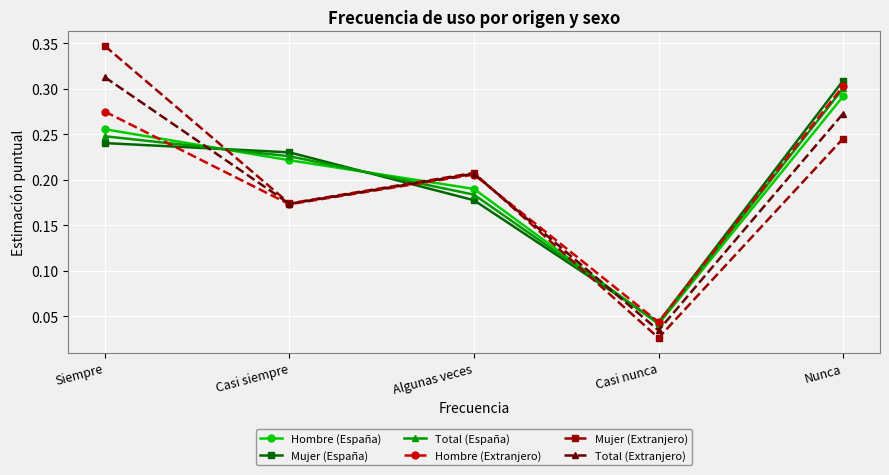

At how many categories does at least one series exceed 0?

5